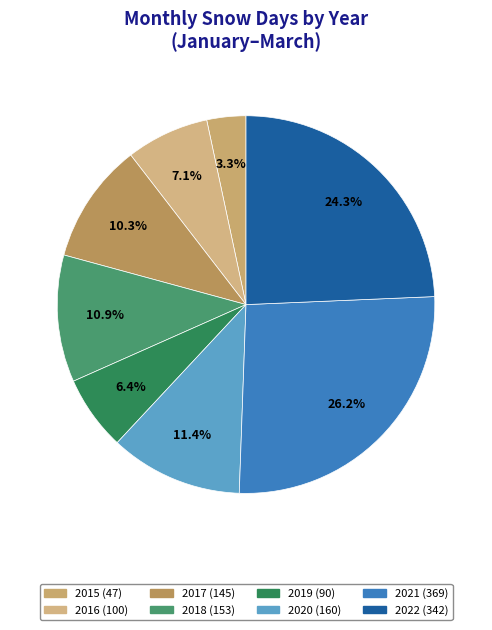

What is the change in value from 2018 to 2019?

-63